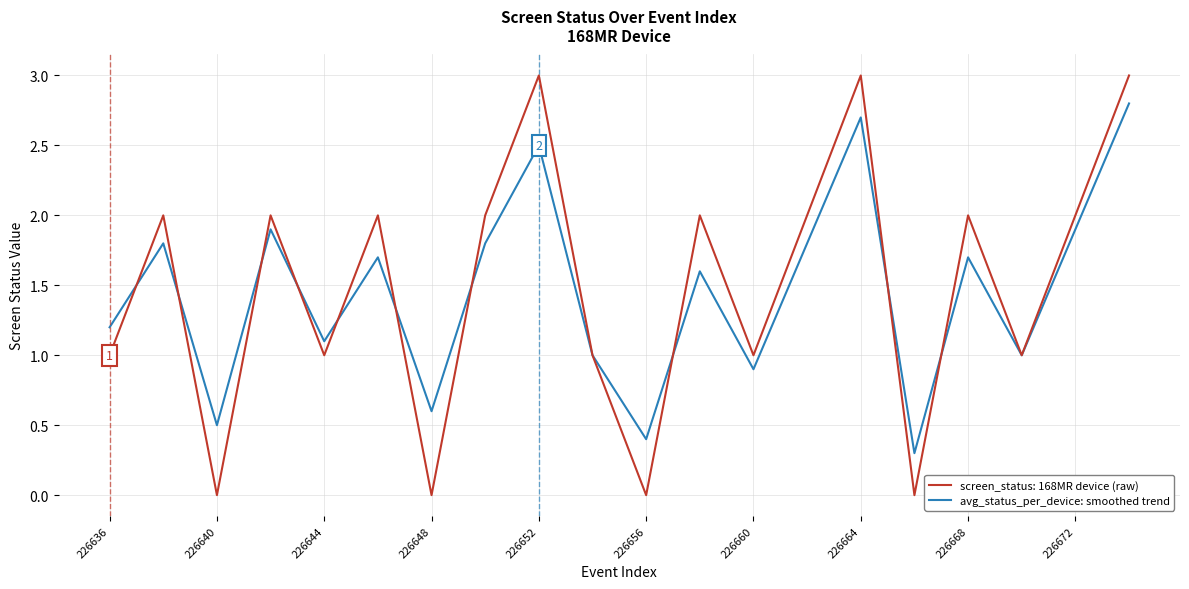

What is the maximum value shown in the chart?

3.0